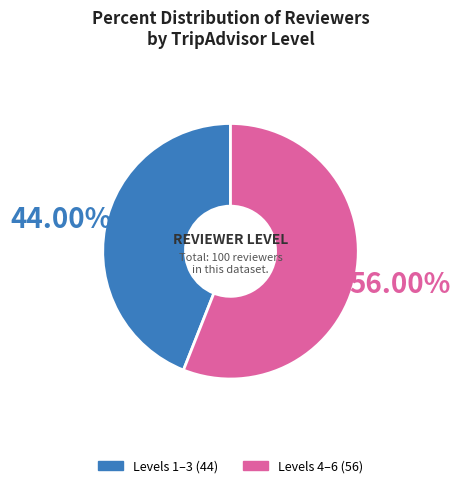

Does any single category account for the majority?

Yes